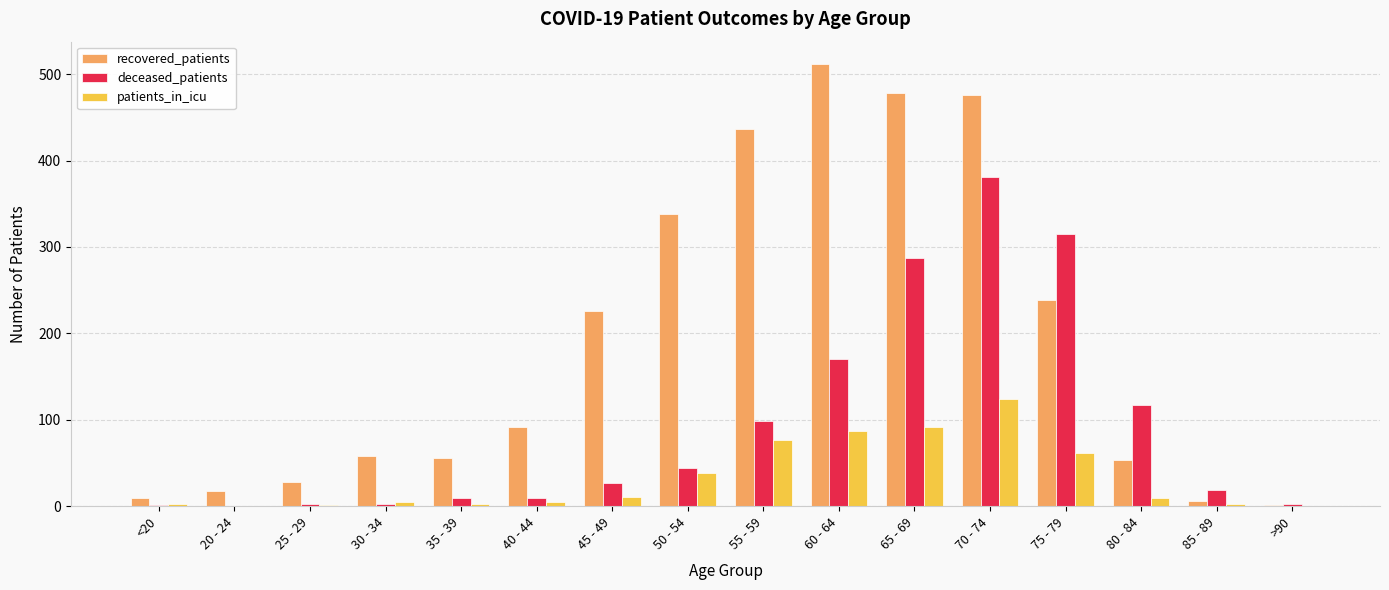

The deceased_patients series shows 99 at 55 - 59. True or false?

True